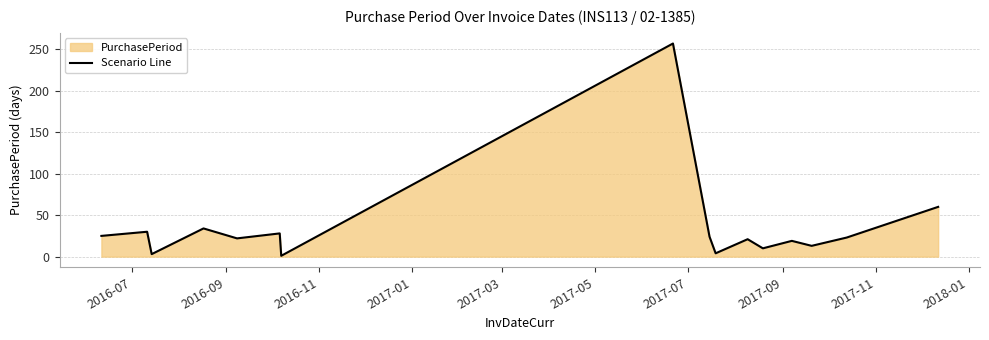

What is the difference between the maximum and minimum values?

256